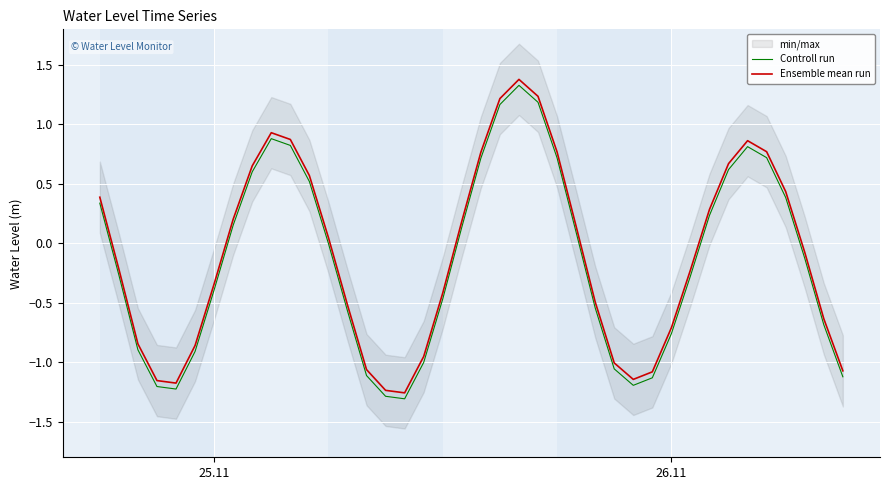

Which series has the largest range (max minus min)?

Controll run